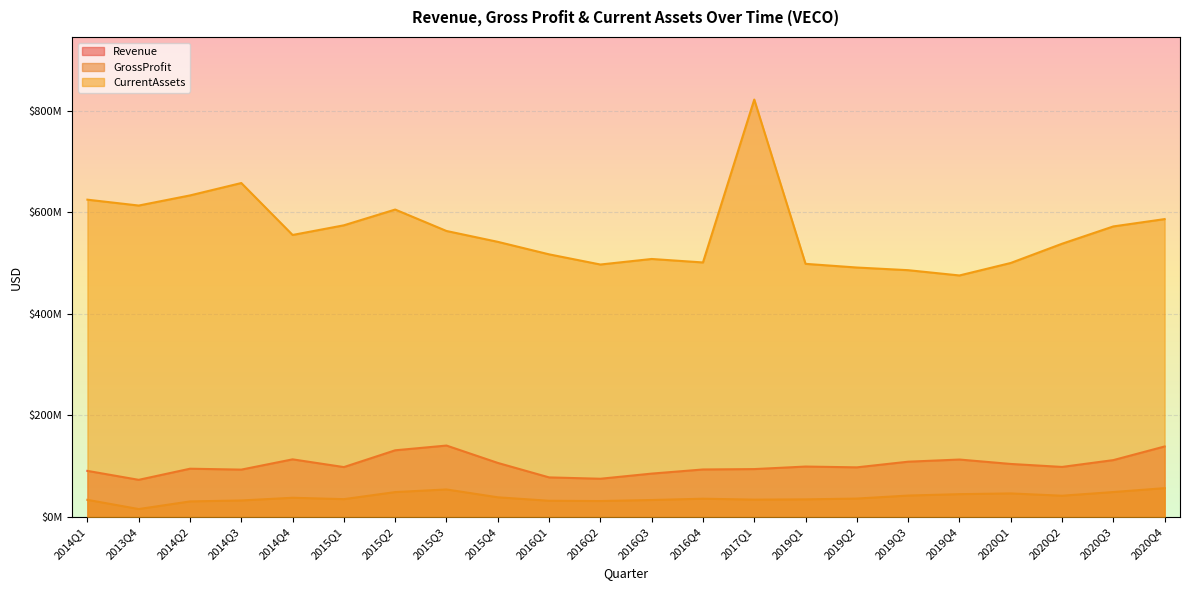

True or false: Revenue and CurrentAssets intersect in this chart.

False